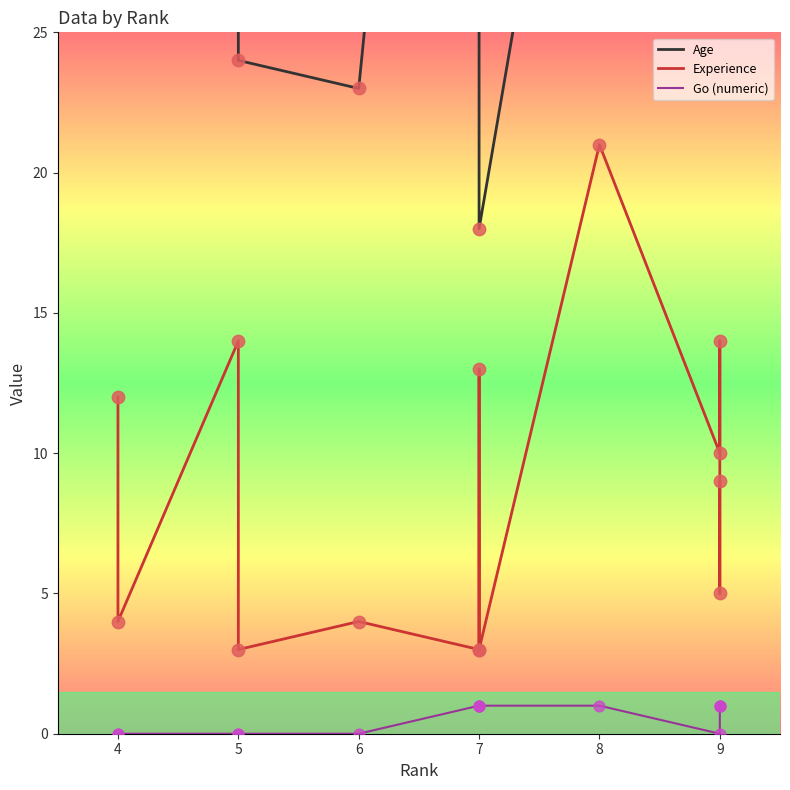

Which series has the largest Y range (max minus min)?

Age